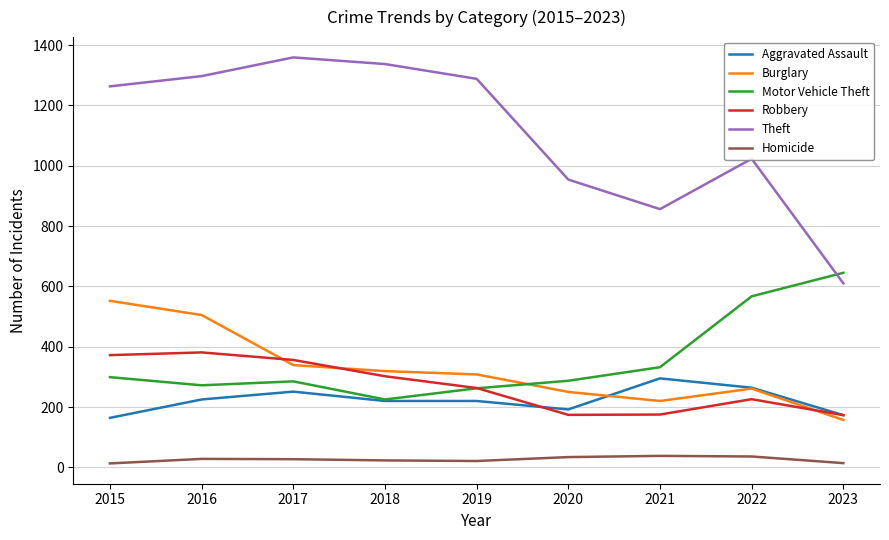

Which series changed the most between 2017 and 2022?

Theft